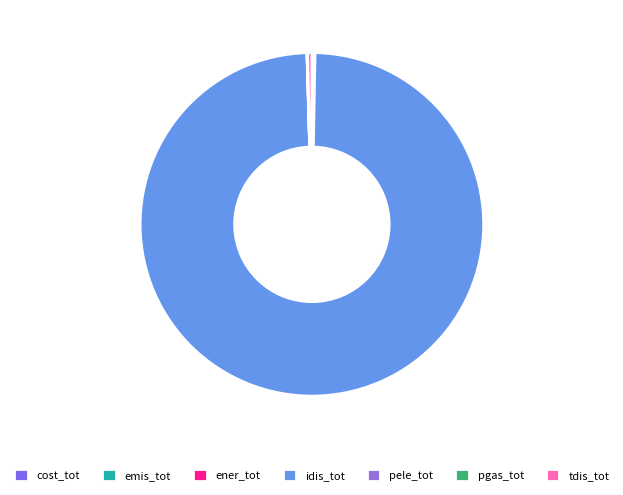

Is it true that pele_tot is 1% of the pie?

False